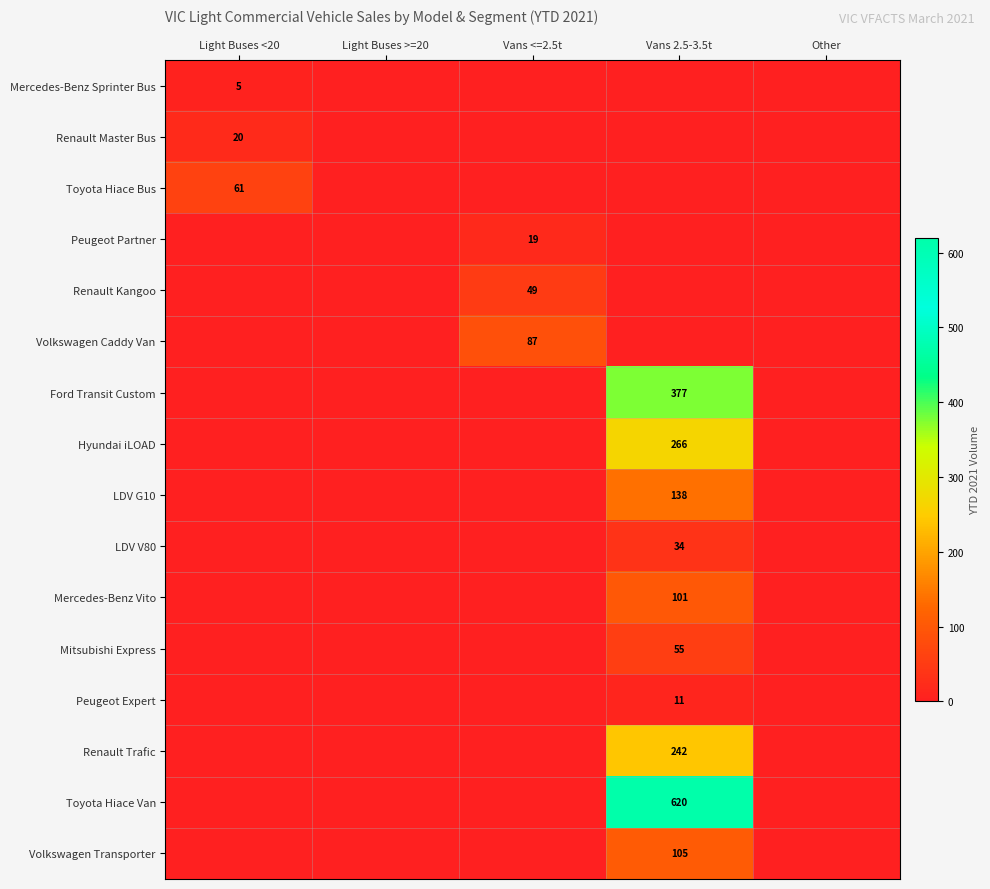

The value of Ford Transit Custom at Vans 2.5-3.5t is 500. True or false?

False